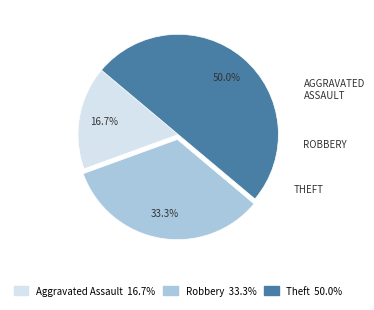

What percentage is NOT represented by Aggravated Assault?

83.3%